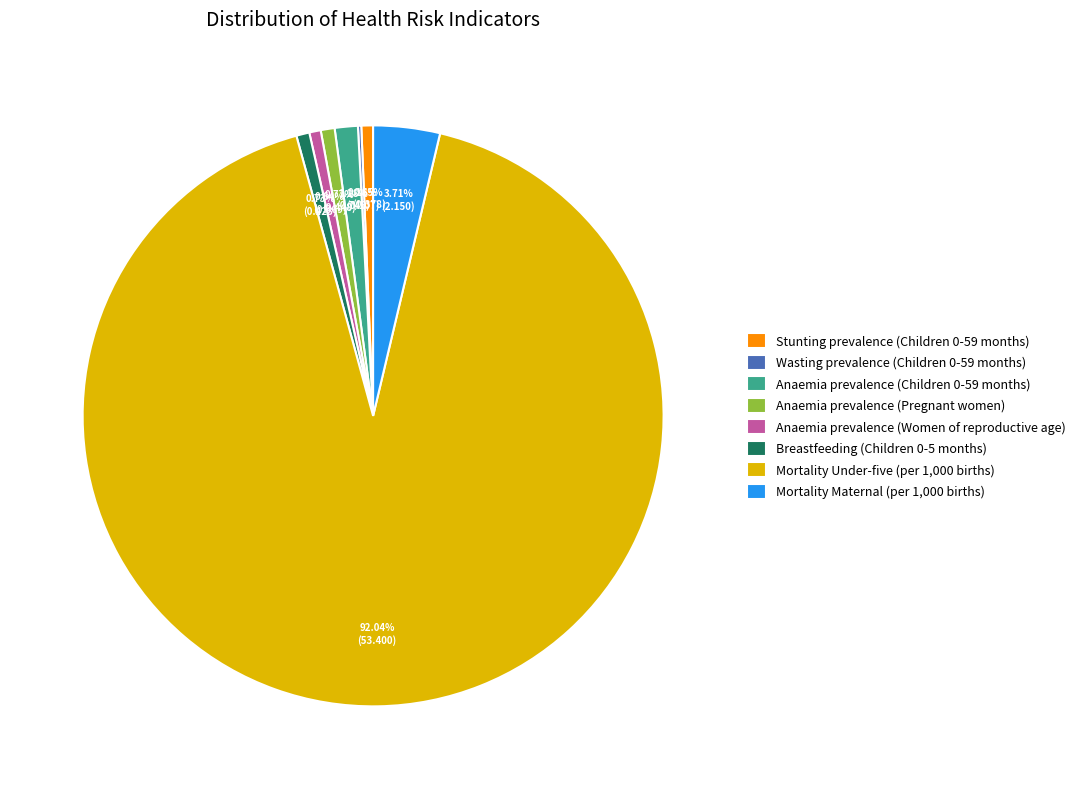

Which has a higher value, Mortality Under-five (per 1,000 births) or Anaemia prevalence (Pregnant women)?

Mortality Under-five (per 1,000 births)